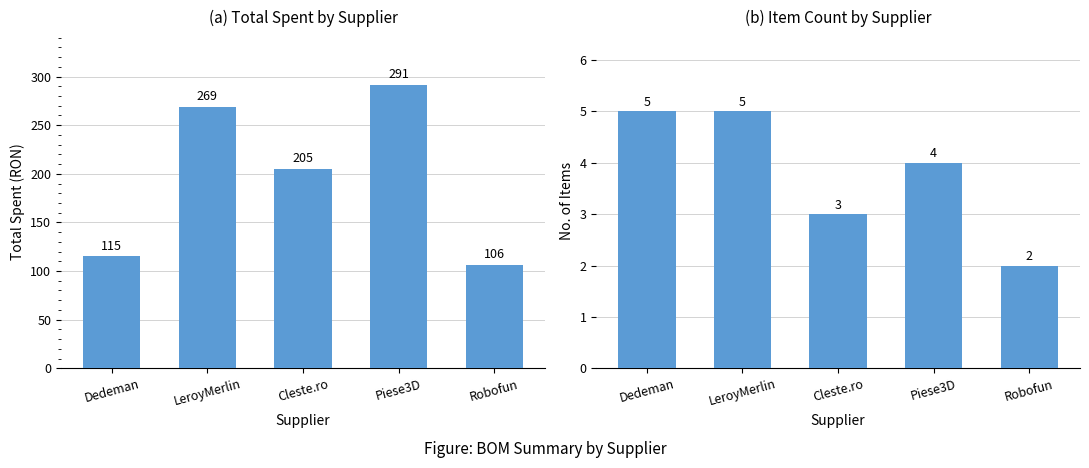

Does the chart contain any negative values?

No